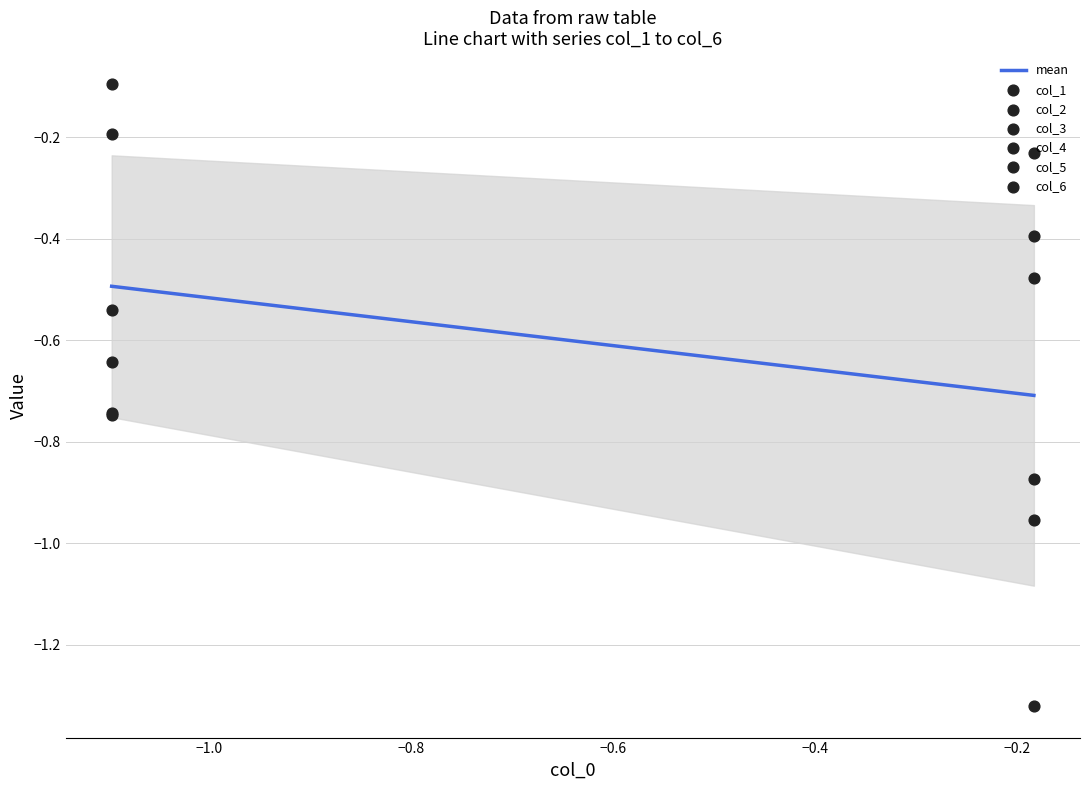

What are all the series names shown in the legend?

col_1, col_2, col_3, col_4, col_5, col_6